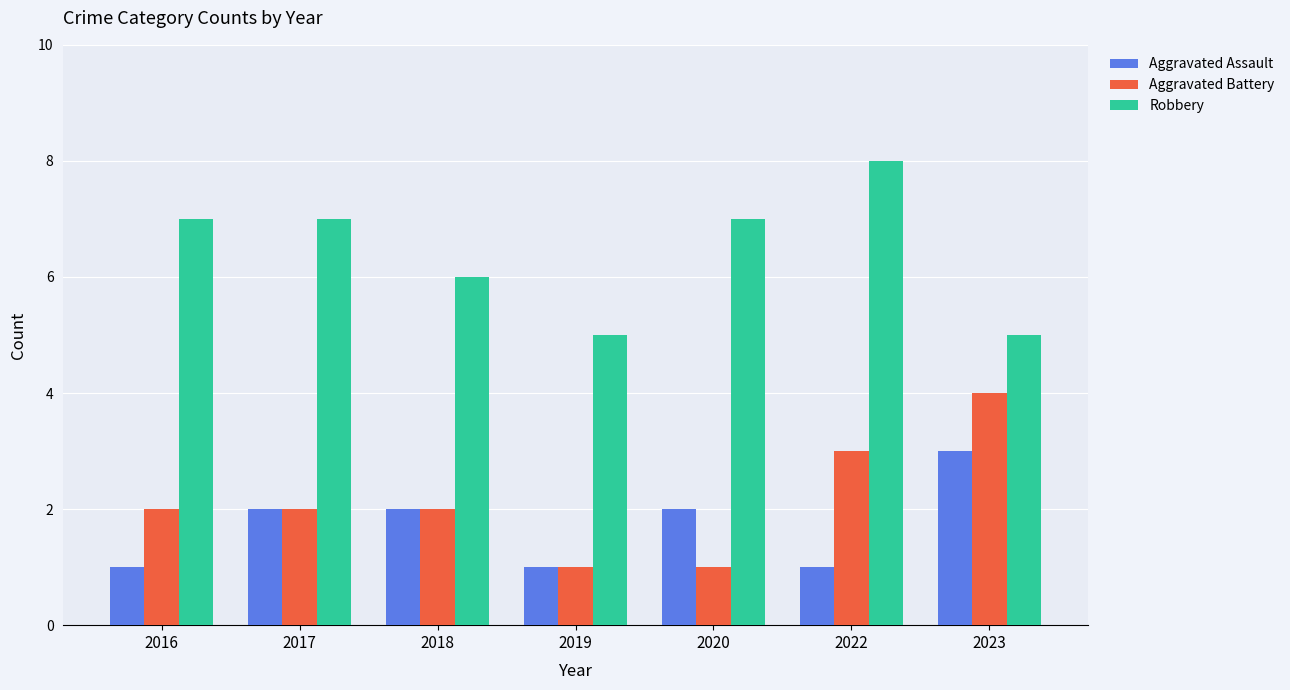

What is the value of the Aggravated Battery bar at the 5th from the left?

1